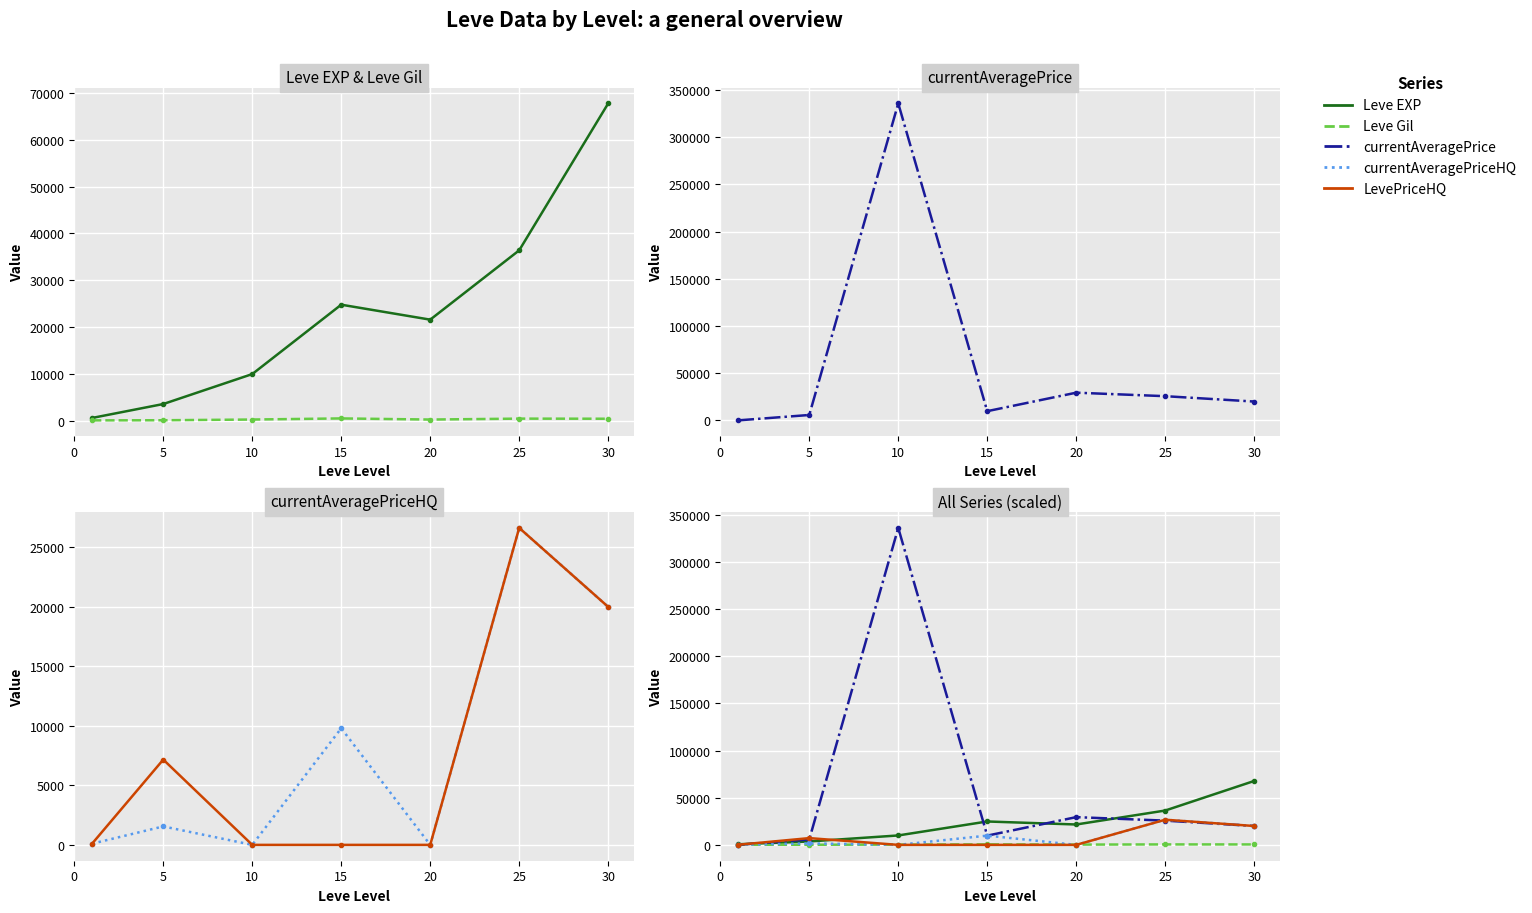

Which series has the largest range (max minus min)?

currentAveragePrice